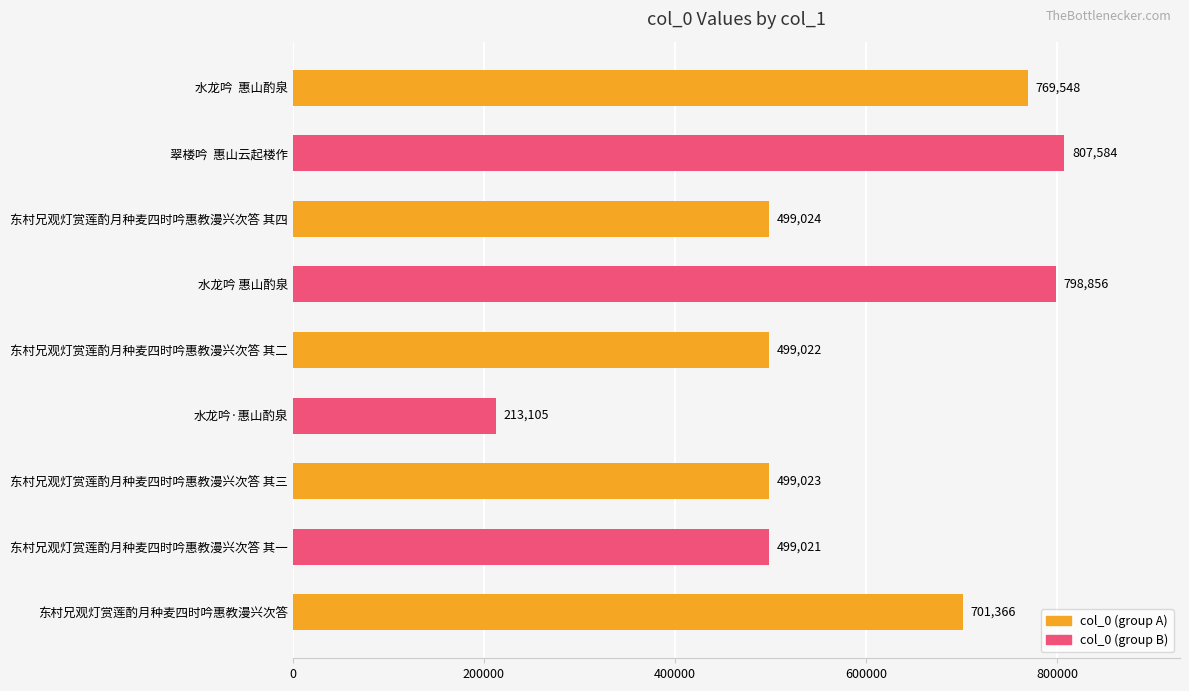

What is the approximate value at 东村兄观灯赏莲酌月种麦四时吟惠教漫兴次答, to the nearest 100?

701400